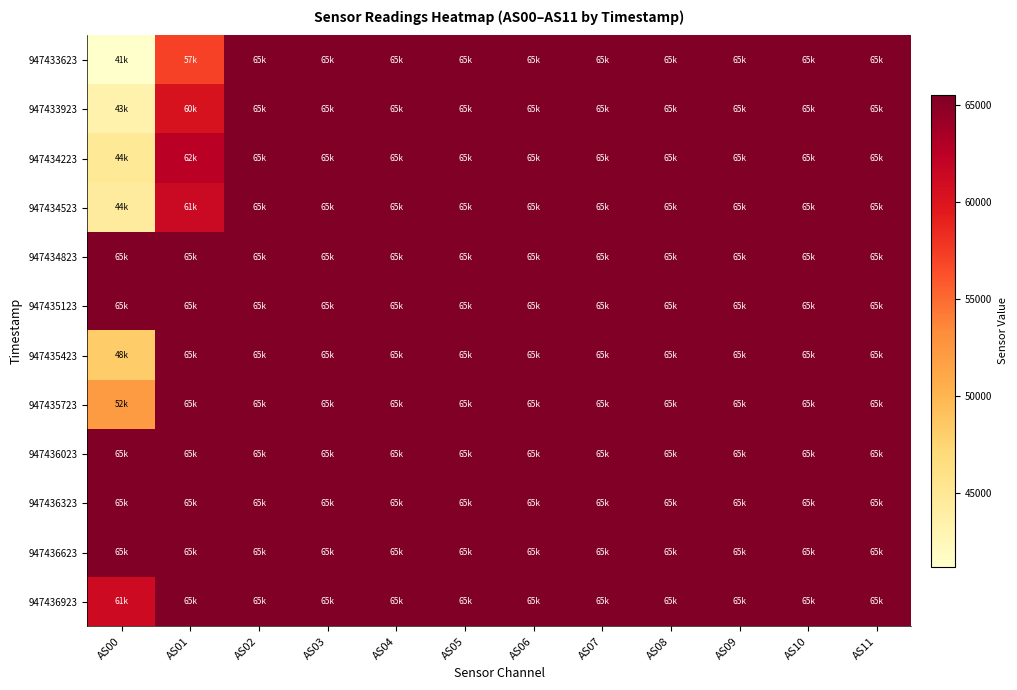

What is the total value across all series at AS08?

786420